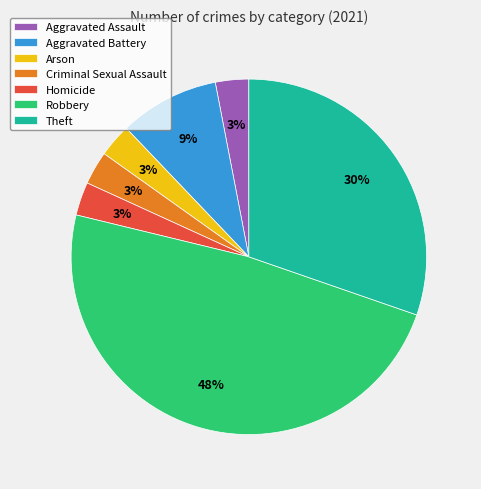

To the nearest percent, what percentage of the pie is Arson?

3%